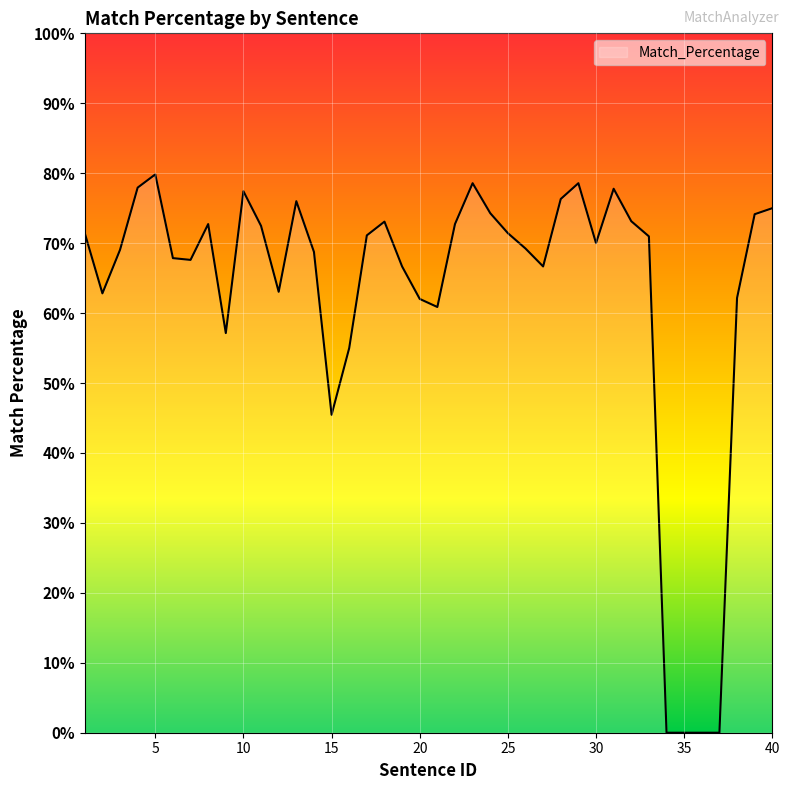

What is the difference between the maximum and minimum values?

79.8